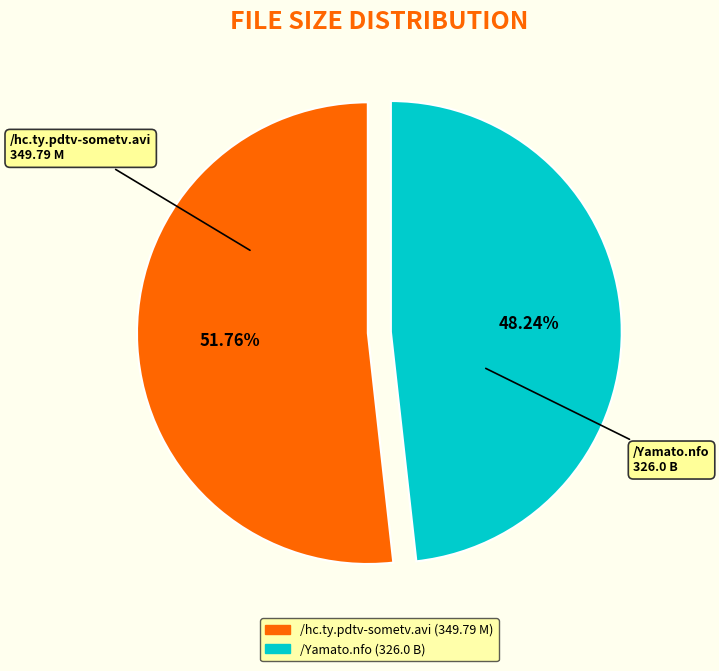

Approximately how many times larger is the value at /hc.ty.pdtv-sometv.avi compared to /Yamato.nfo?

1.1